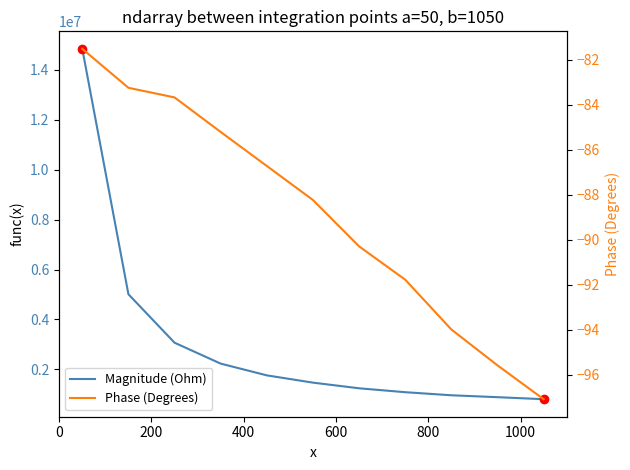

What is the total value across all series at 250?

3069530.3